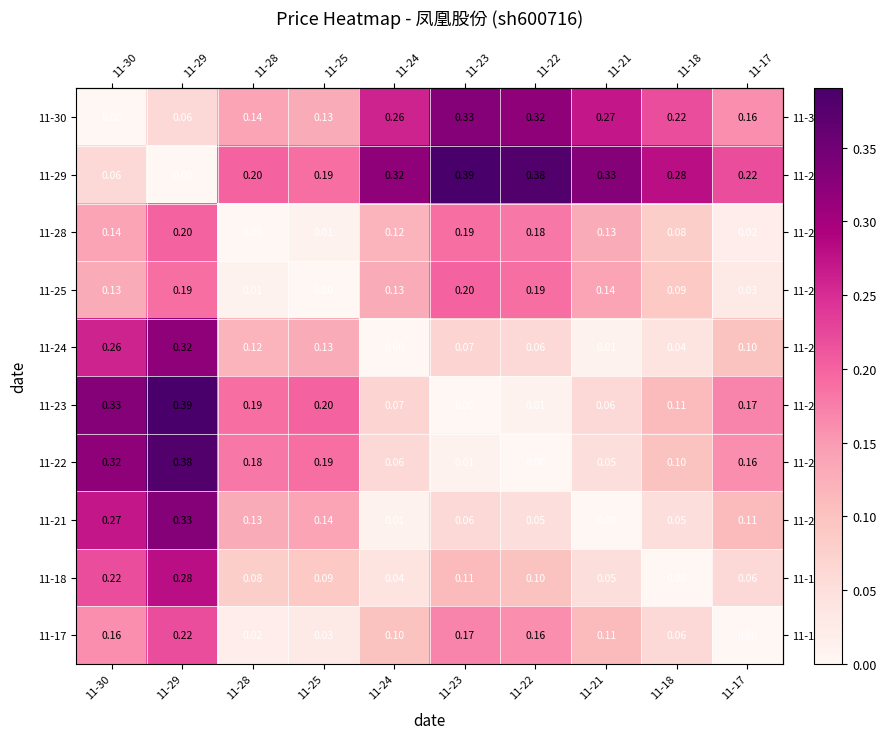

Rank the series at 11-30 from highest to lowest value.

11-23, 11-22, 11-21, 11-24, 11-18, 11-17, 11-28, 11-25, 11-29, 11-30